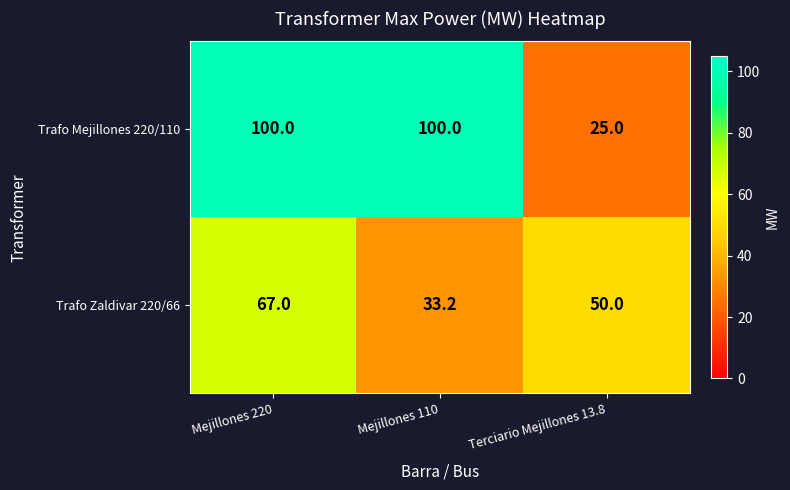

Rank the series at Mejillones 220 from lowest to highest value.

Trafo Zaldivar 220/66, Trafo Mejillones 220/110